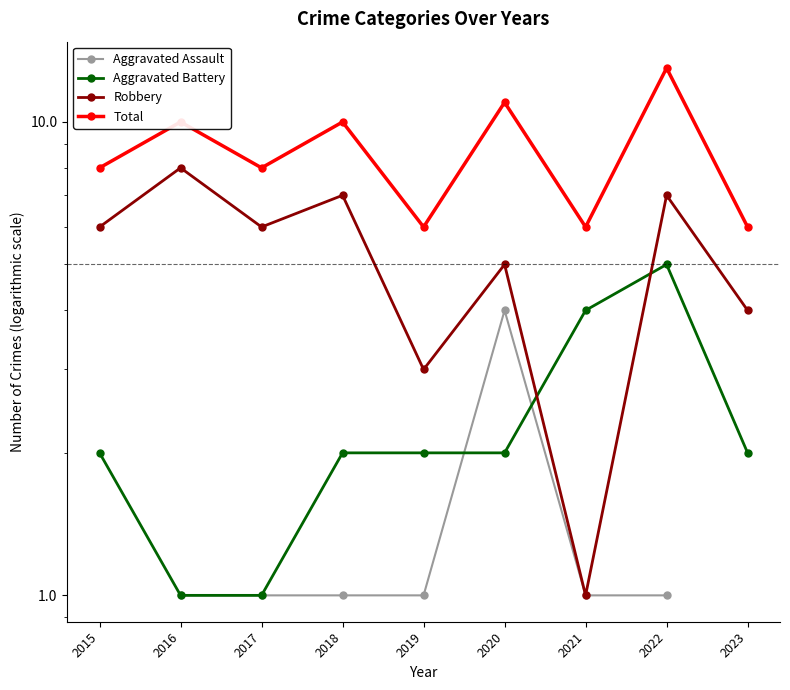

What is the average value of the Aggravated Battery series?

2.3